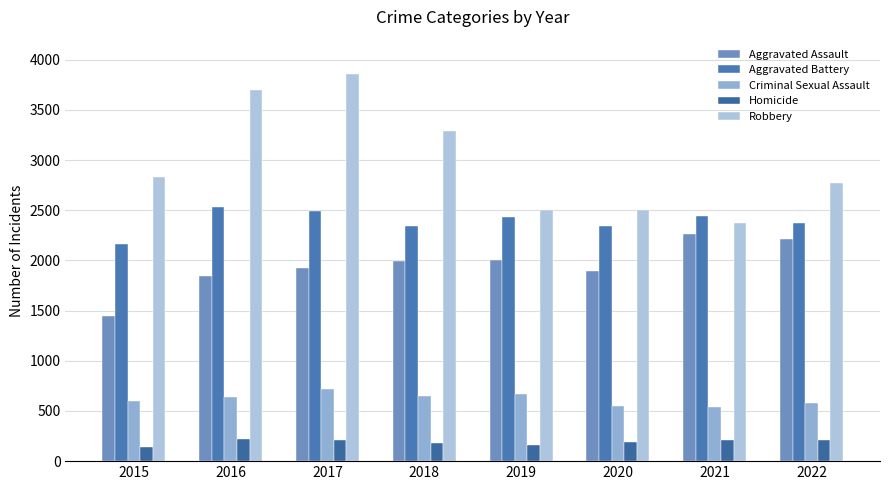

Which series has the largest total across all categories?

Robbery